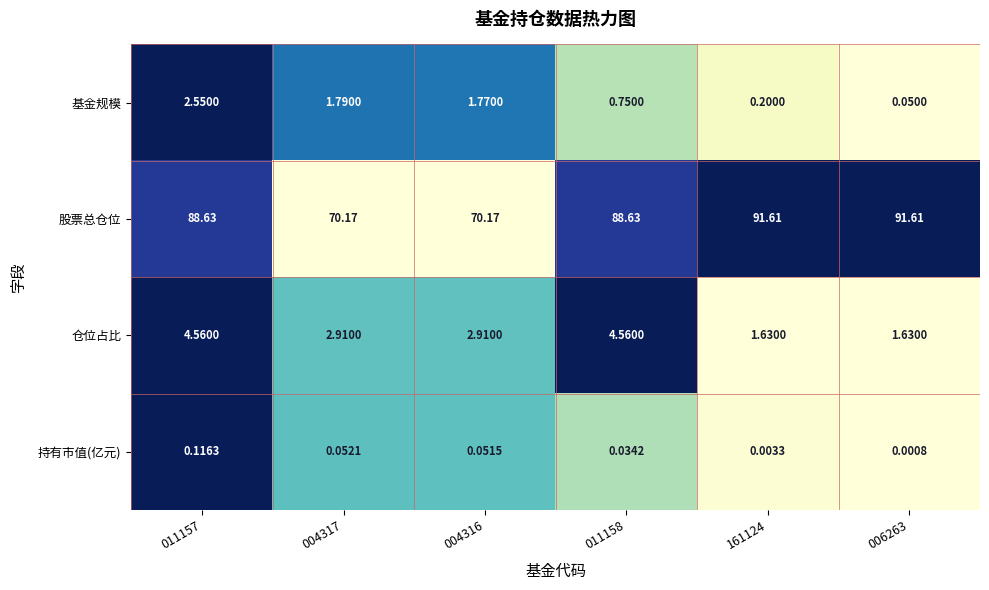

Is the value of 股票总仓位 at 011157 greater than the value of 基金规模 at 006263?

Yes